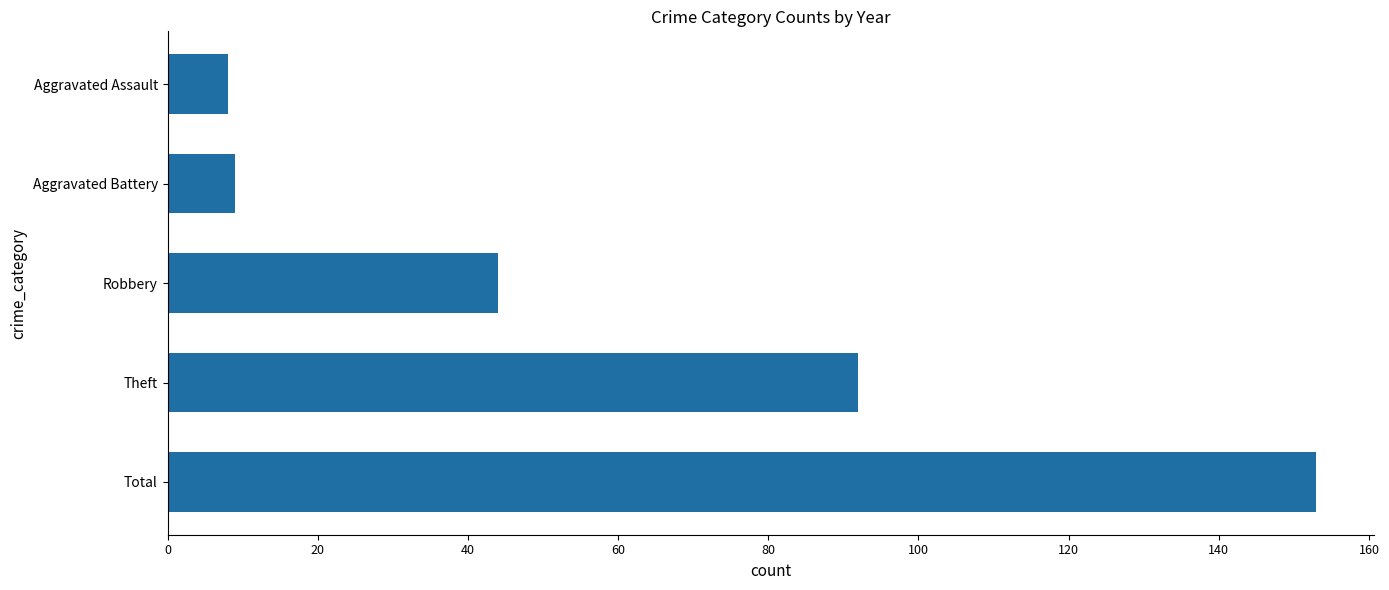

Is it true that the value at Theft is 92?

True